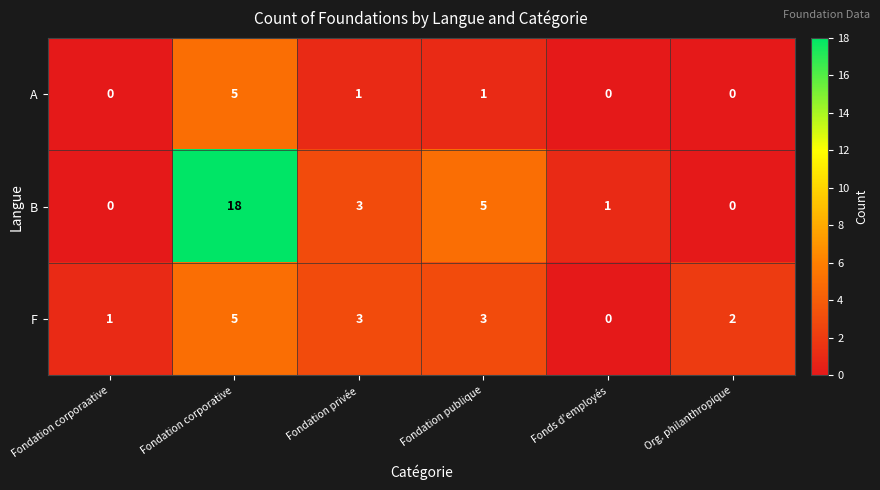

Which series has the widest spread of values?

B